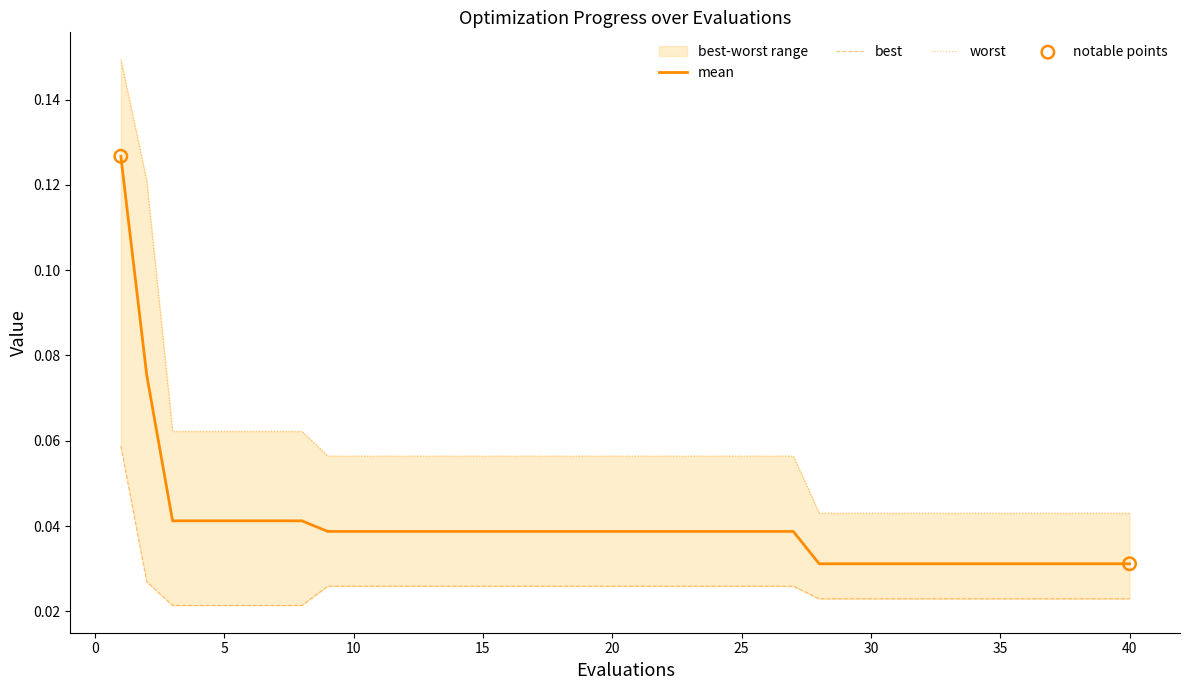

Which series reaches the minimum Y coordinate?

best